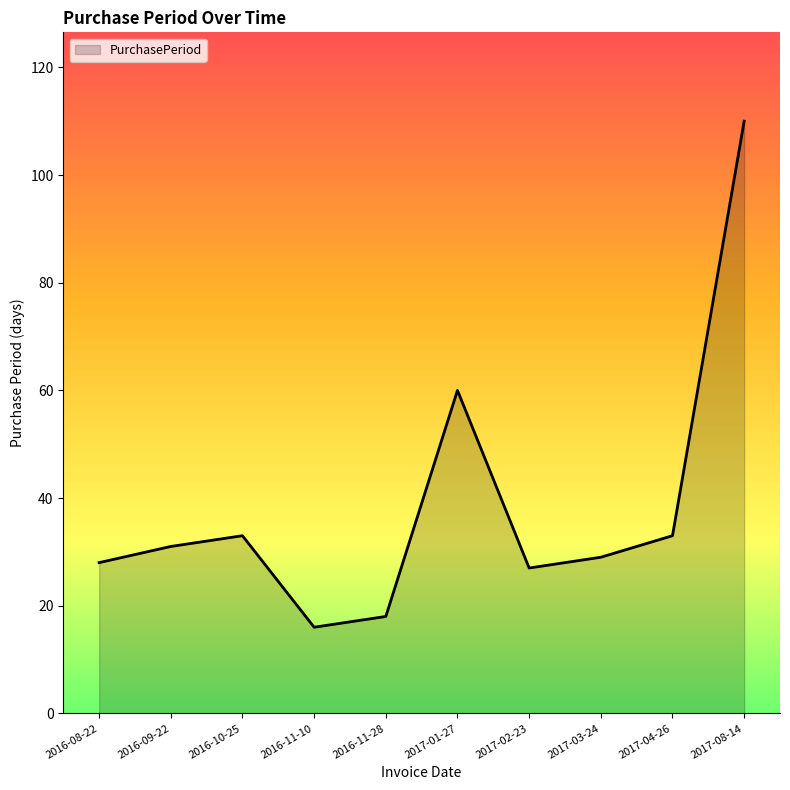

How many interior local valleys (lower than both neighbors) does the data have?

2